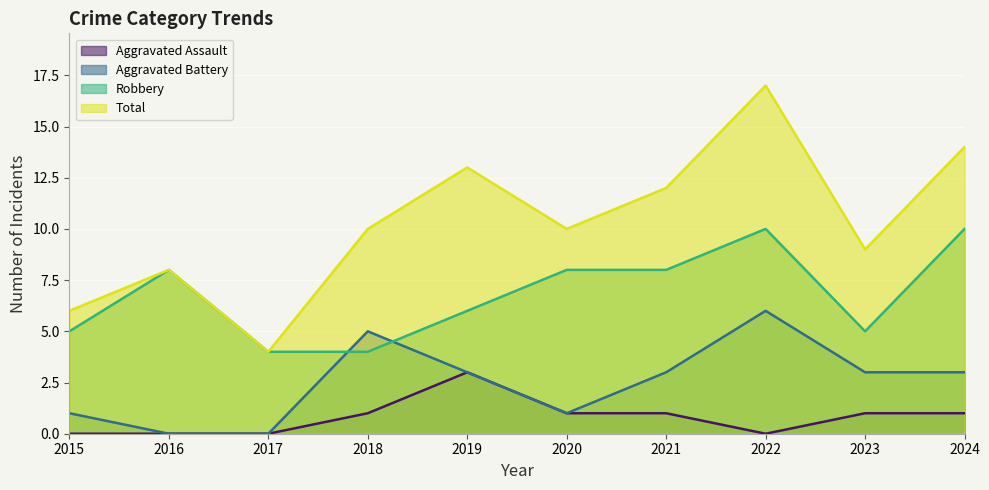

At which label does Total first exceed 10?

2019